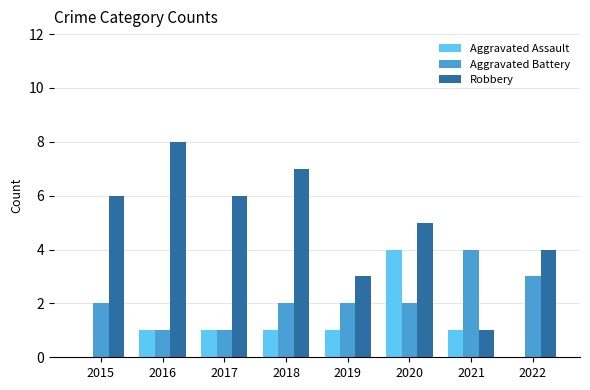

Is it true that Robbery equals 7 at 2018?

True